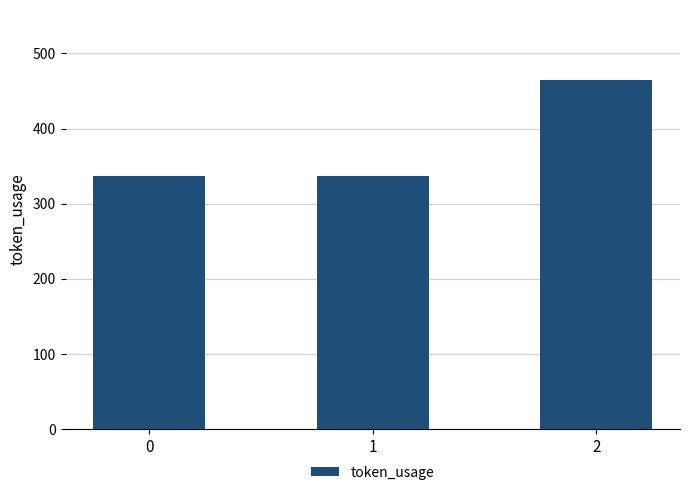

What is the average value?

380